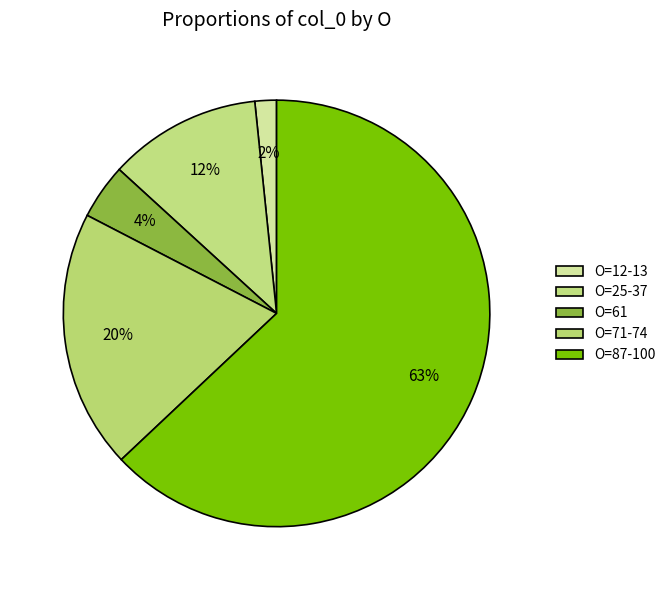

Count the number of slices in the pie.

5